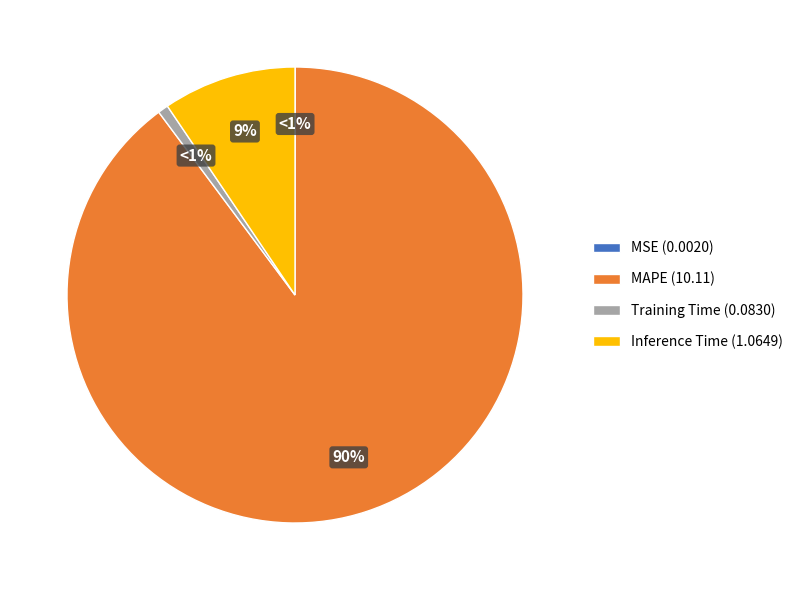

To the nearest percent, what percentage of the pie is MAPE?

90%